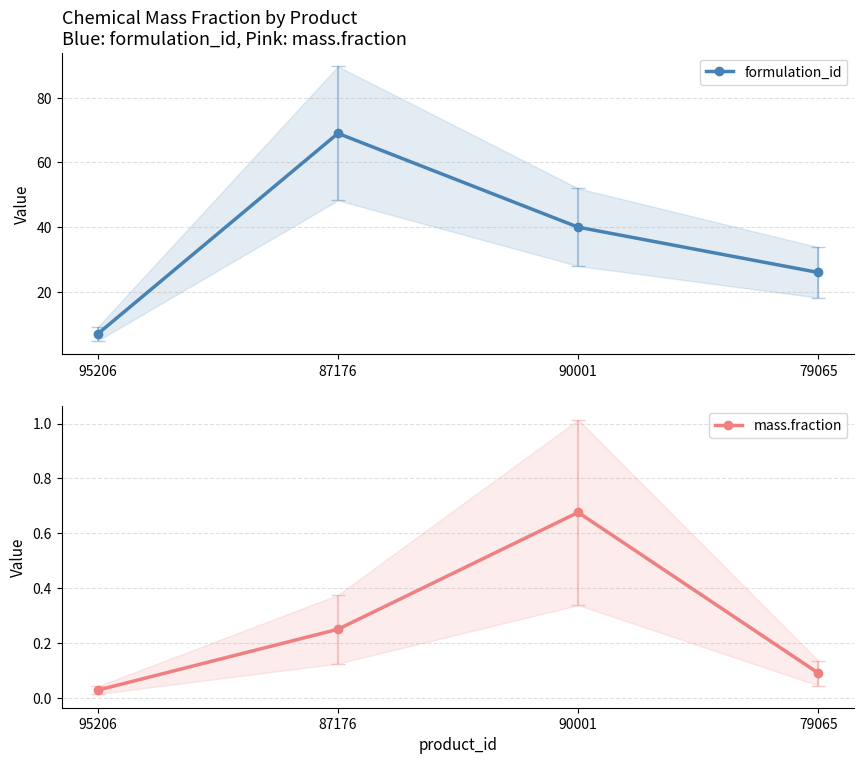

In formulation_id, how many points are higher than both neighbors (excluding endpoints)?

1